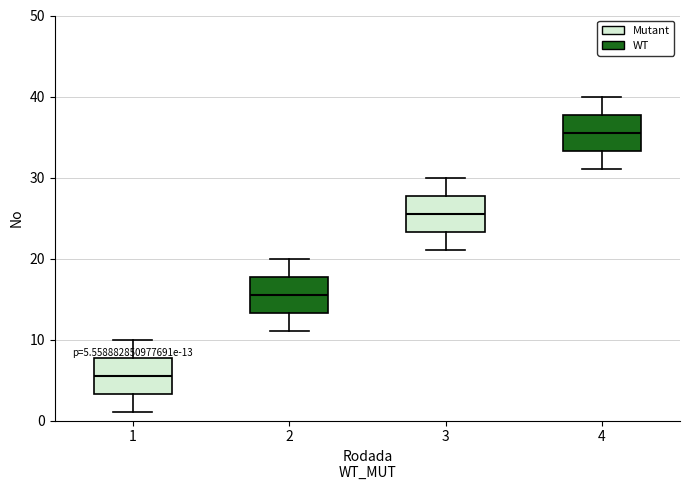

Which box has the highest median line?

4